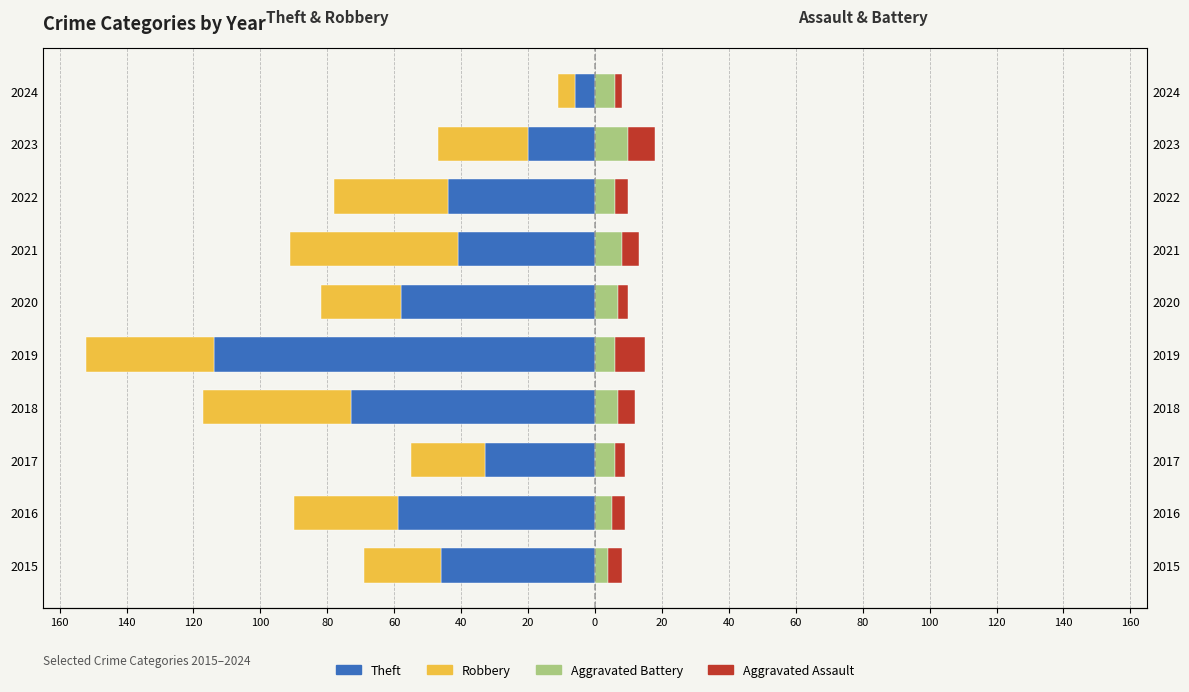

The value of Robbery at 2022 is -34. True or false?

True